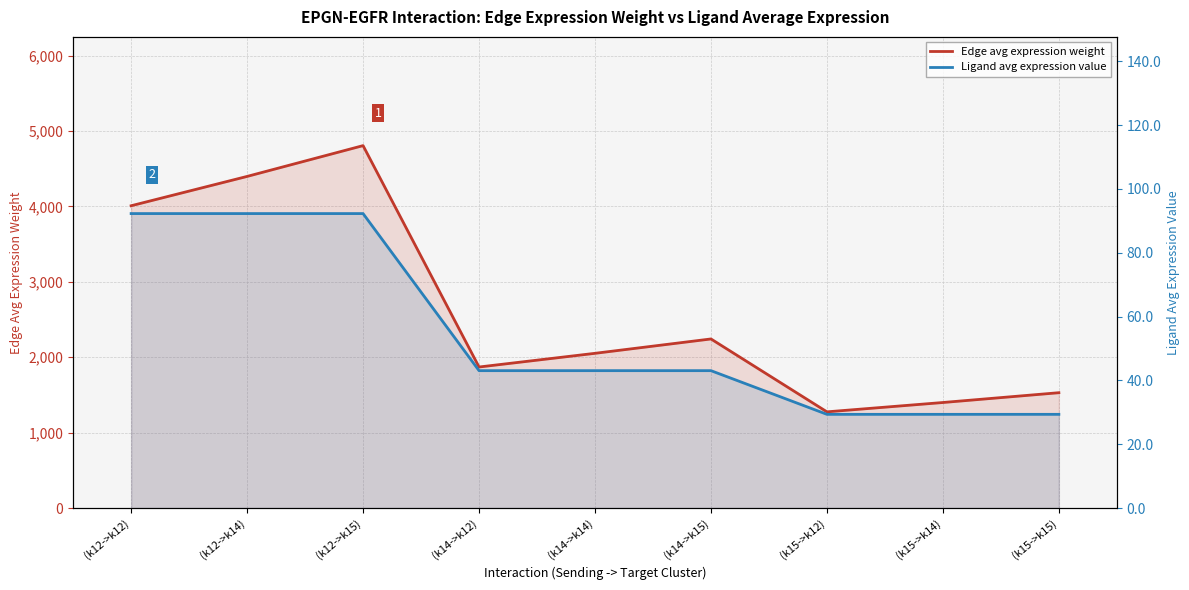

At which label does Edge avg expression weight reach its minimum?

(k15->k12)